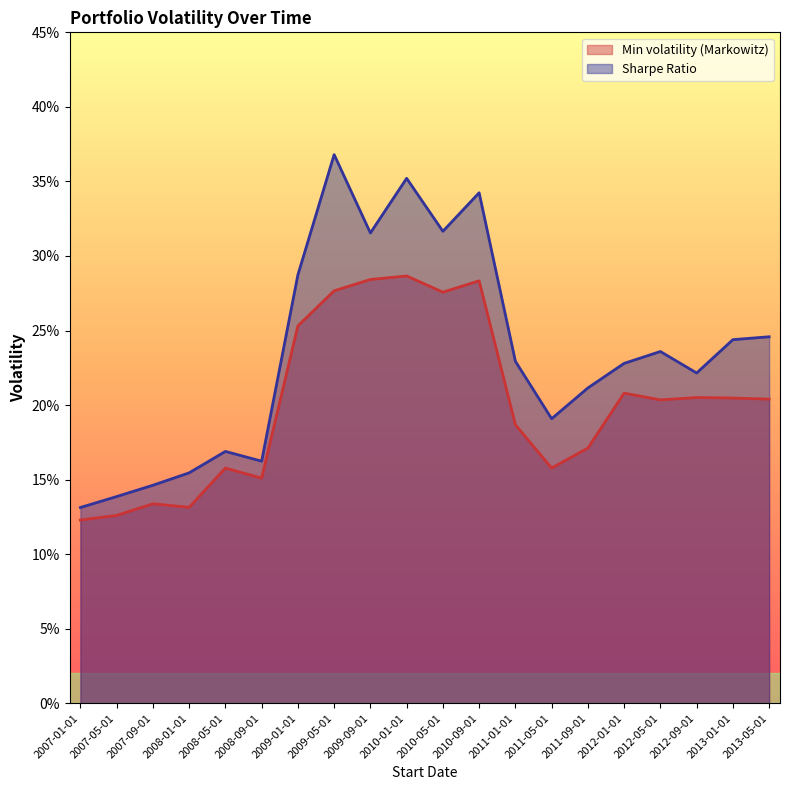

At which category does Min volatility (Markowitz) reach its first local peak?

2007-09-01